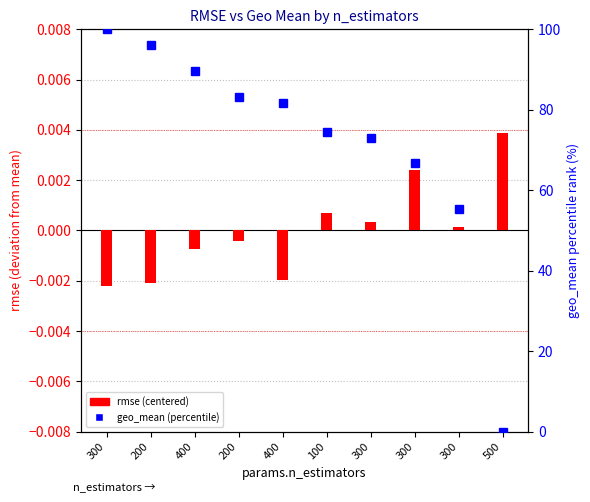

How many positive values does the geo_mean (percentile) series have?

9